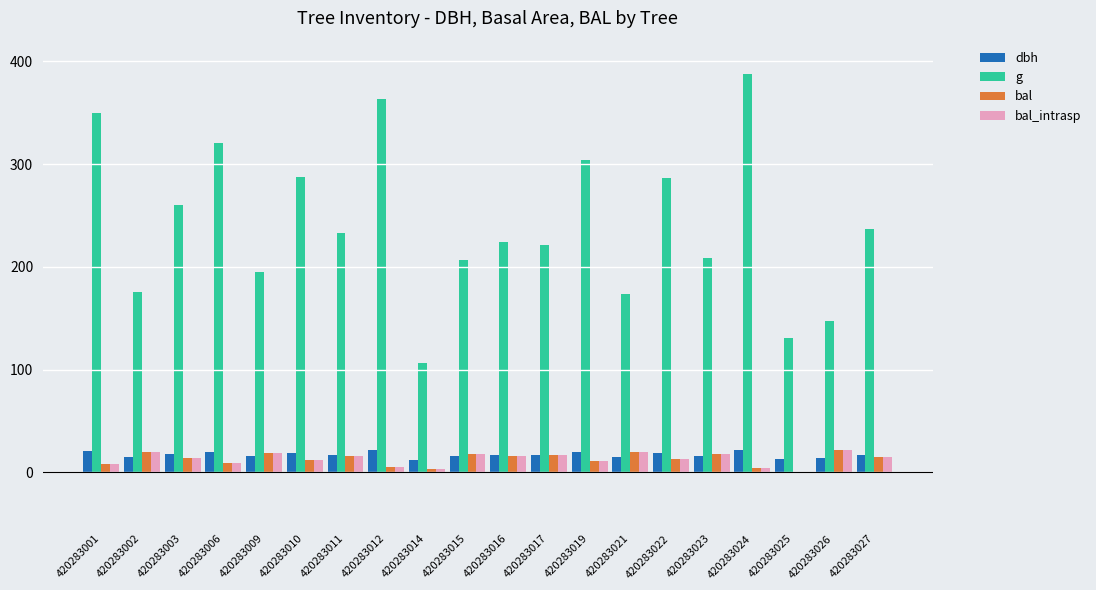

Is the value of dbh at 420283003 greater than the value of g at 420283026?

No